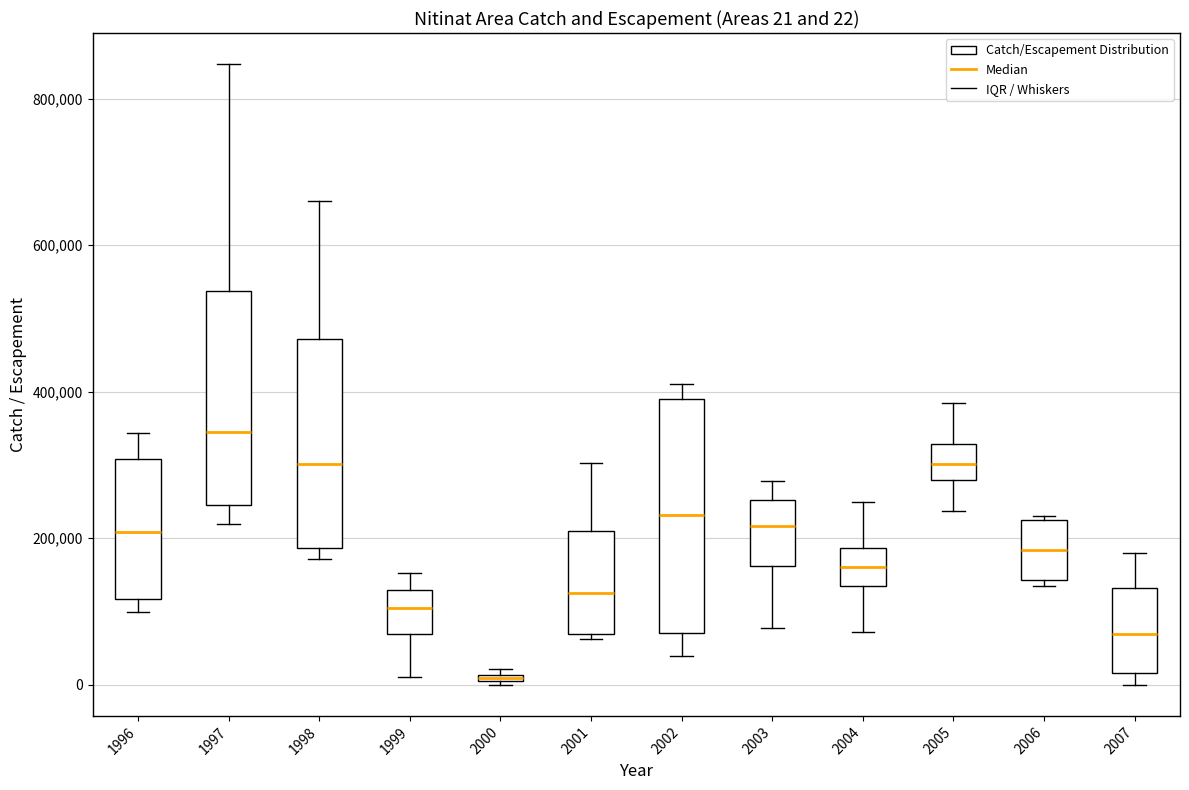

Which box has the lowest median line?

2000